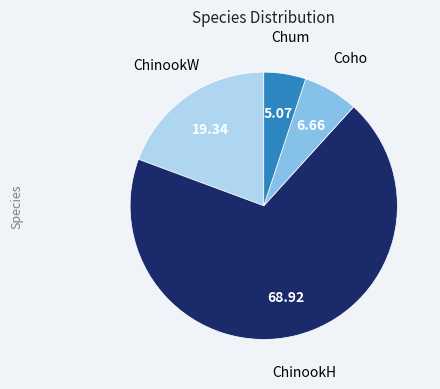

Rank the categories by value from highest to lowest.

ChinookH, ChinookW, Coho, Chum